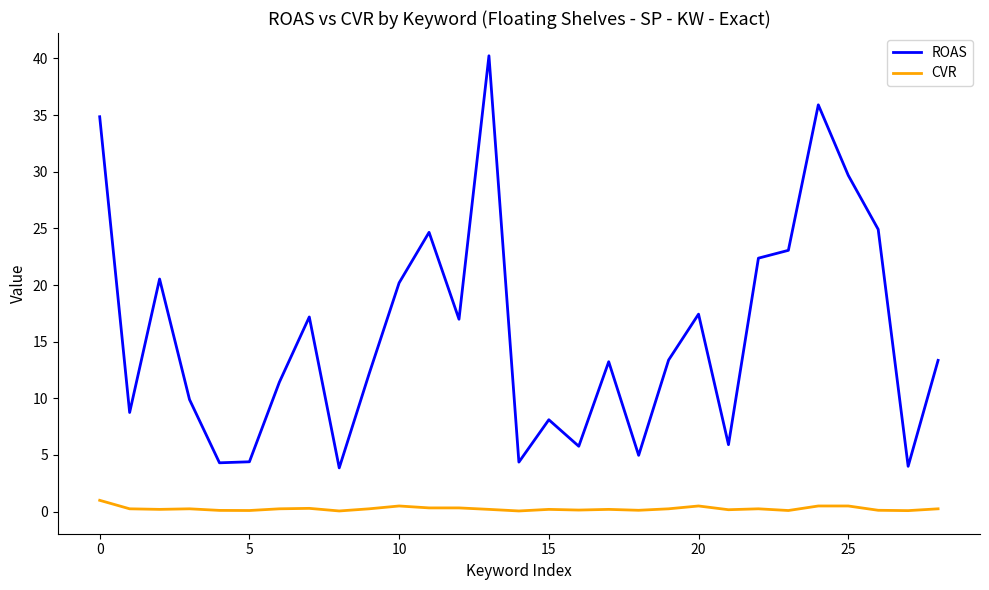

True or false: ROAS and CVR intersect in this chart.

False